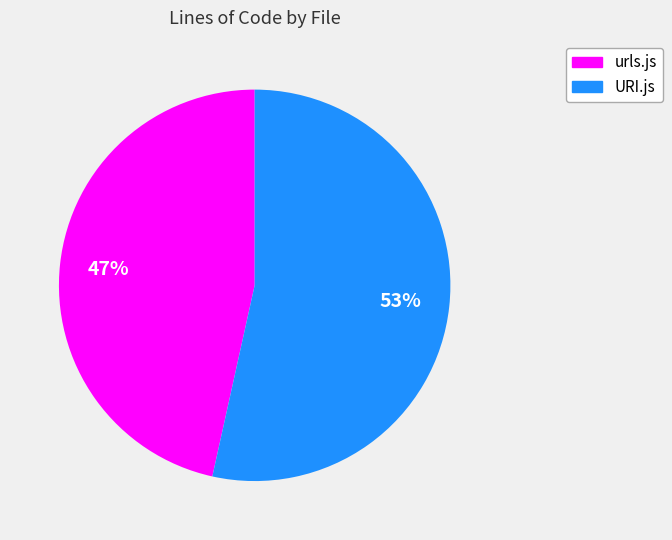

What is the largest slice in the pie chart?

URI.js